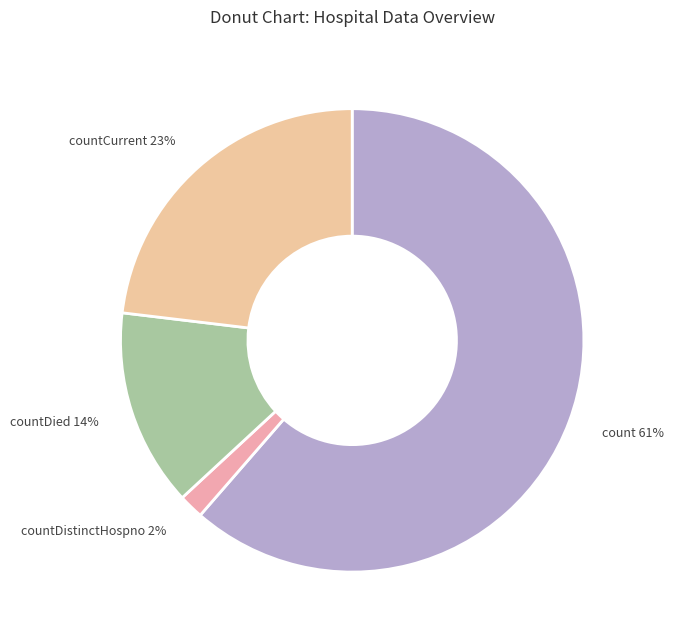

True or false: countCurrent accounts for 23% of the total.

True